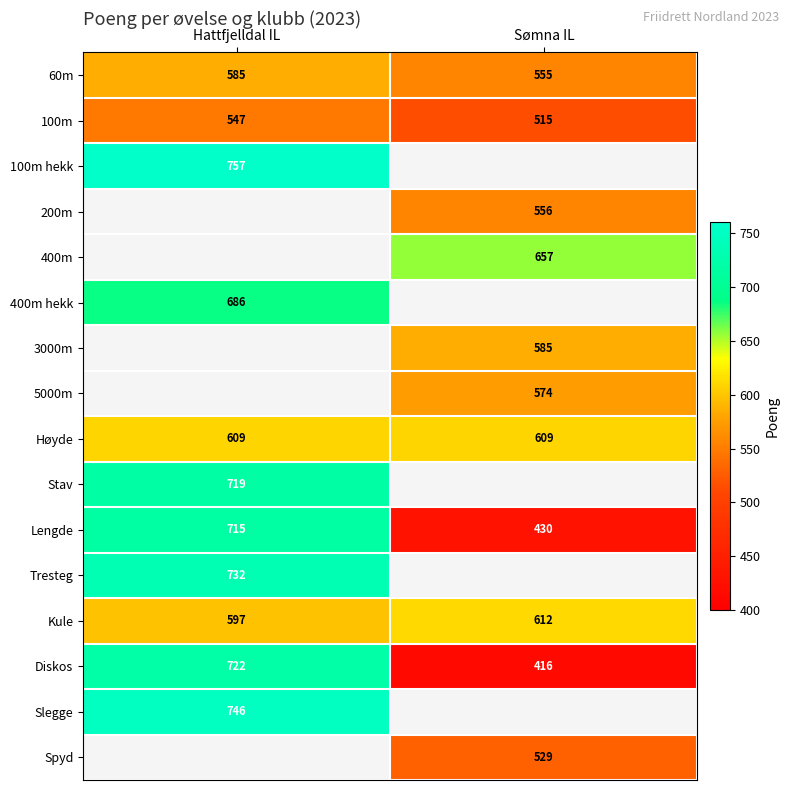

Is the value of Diskos at Sømna IL greater than the value of Kule at Hattfjelldal IL?

No